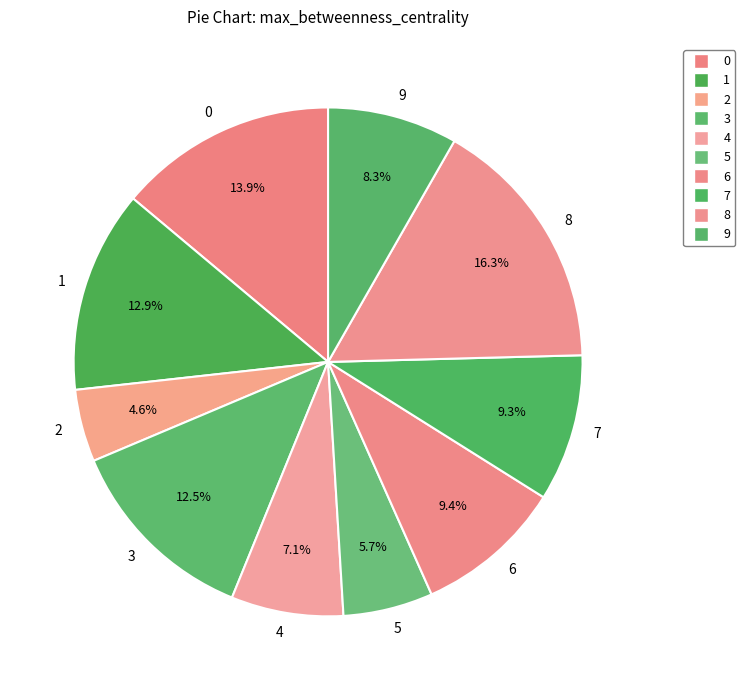

To the nearest percent, what is the difference between the 7 and 4 slice percentages?

2%